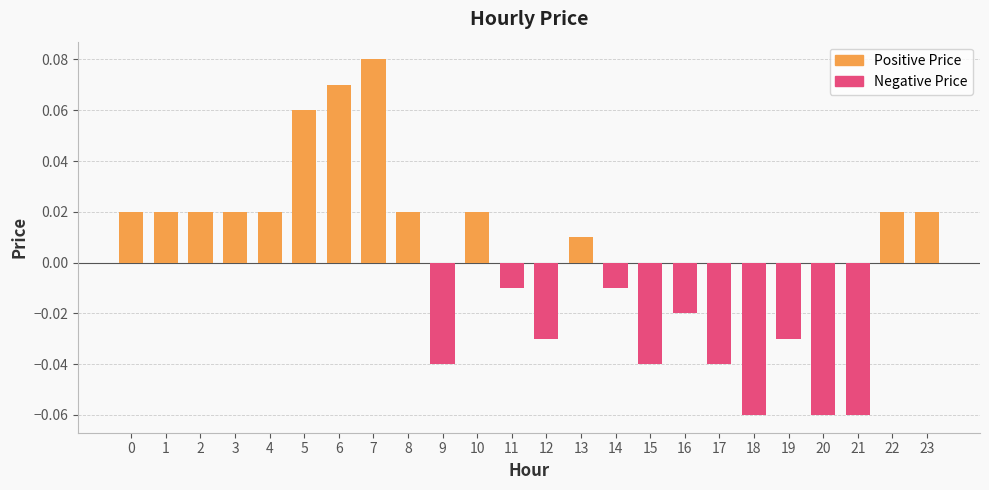

Between 22 and 16, which is larger?

22